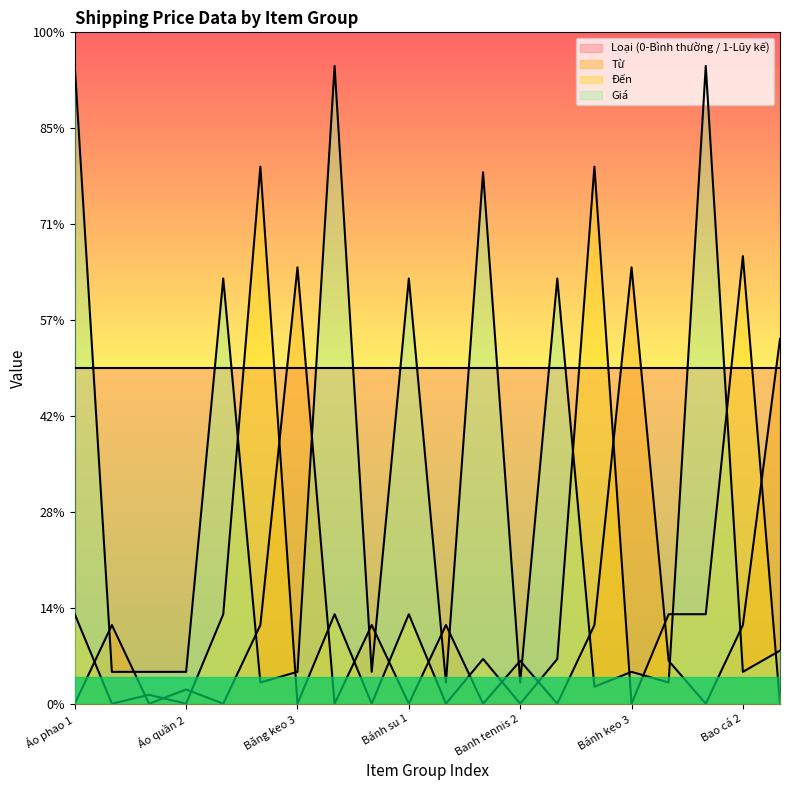

True or false: Đến and Giá intersect in this chart.

True